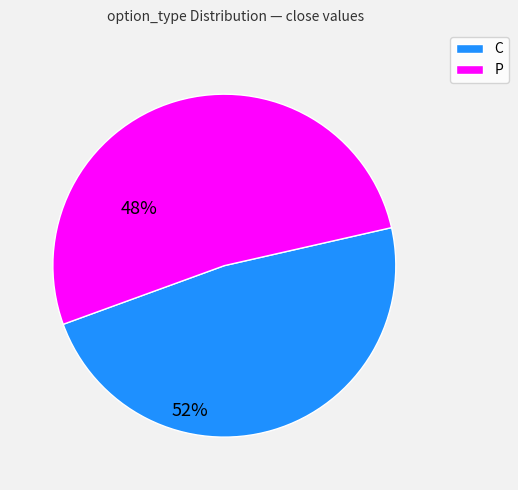

Is there a majority slice in this chart?

Yes